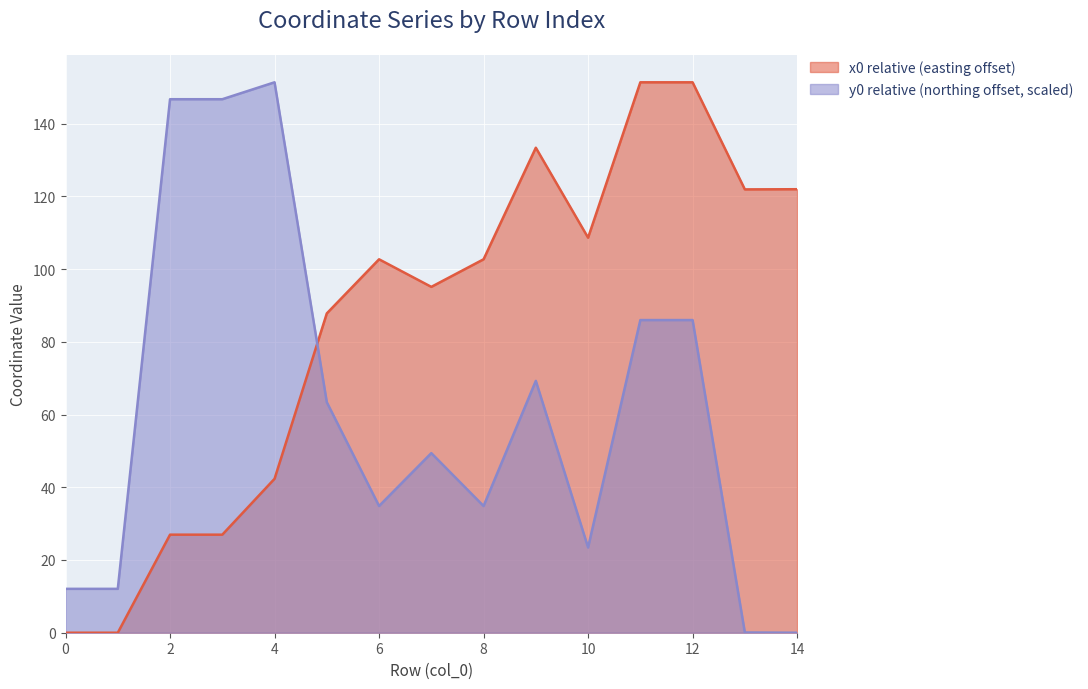

Between 5 and 0, which is larger?

5